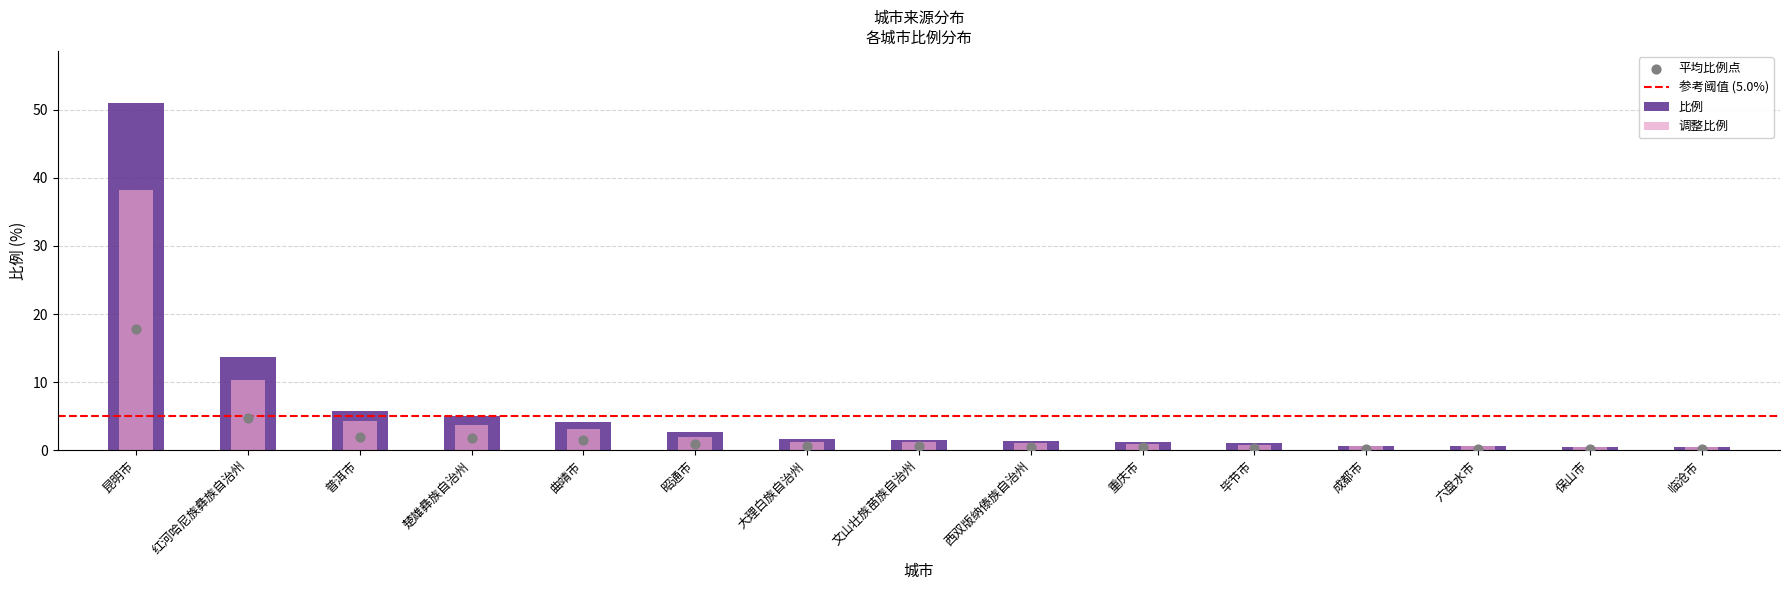

What is the change in value from 昆明市 to 六盘水市?

-50.4